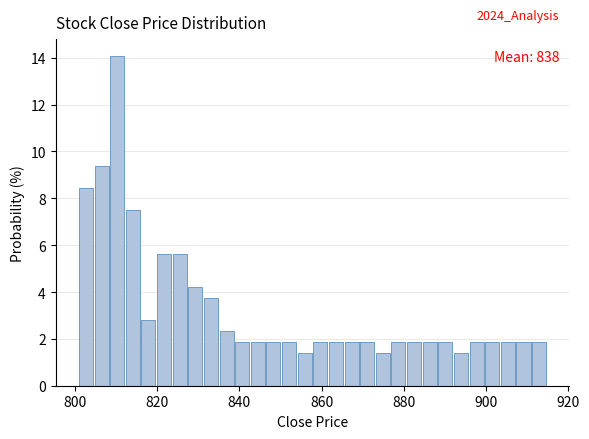

Read against the x-axis, roughly where is the centre of the tallest bar?

810